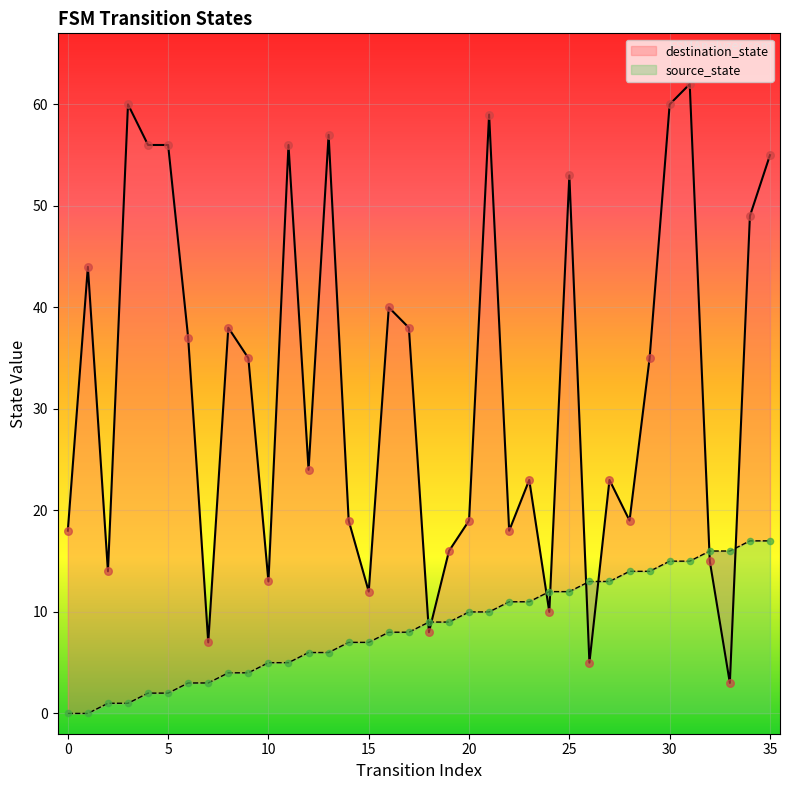

At how many categories does at least one series exceed 15?

29